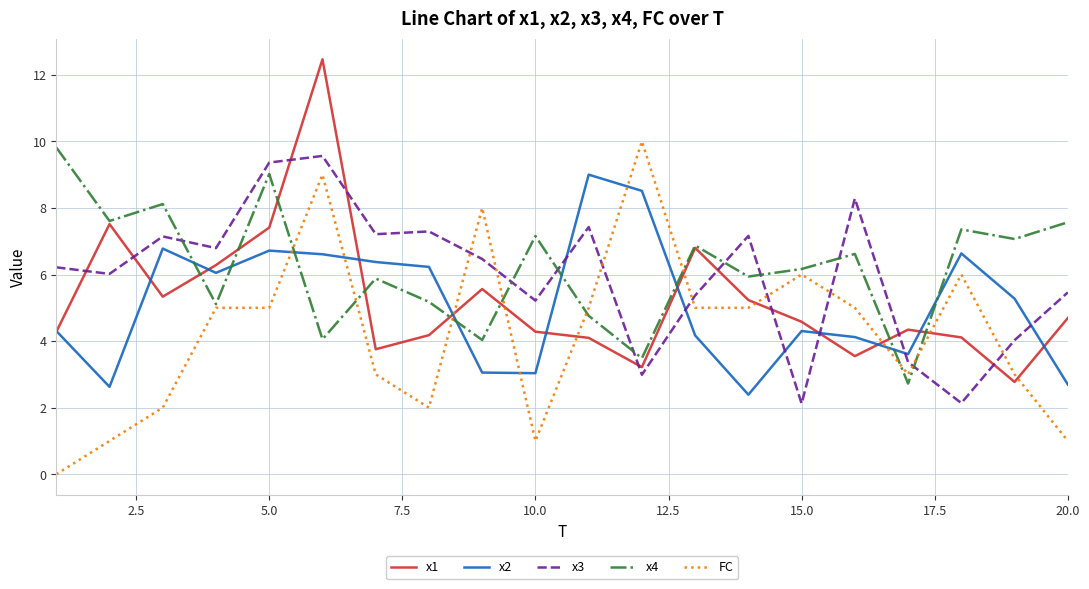

After their last crossing, which series has the higher values: FC or x4?

x4